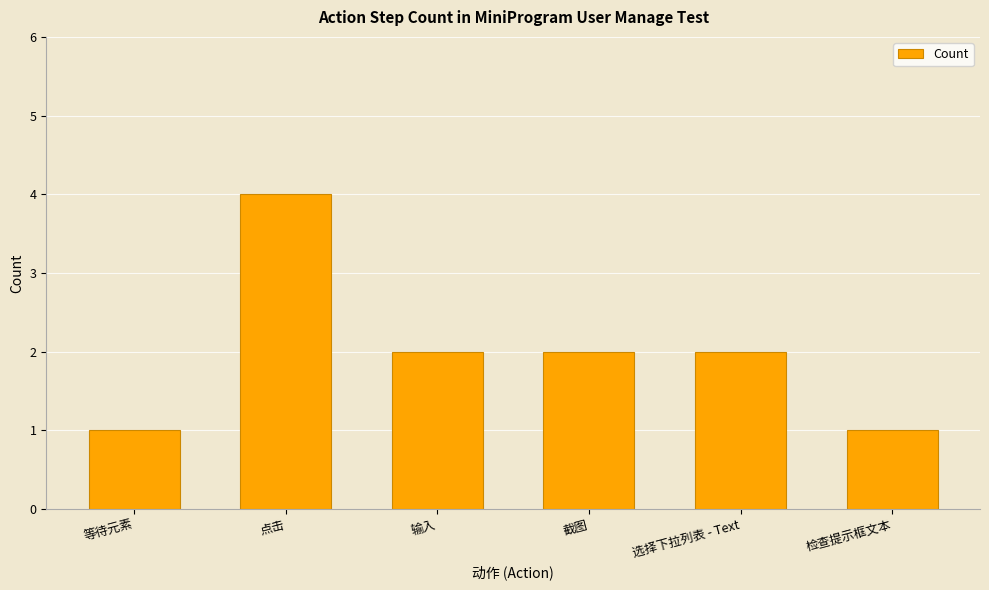

How many values are between 1 and 2?

5